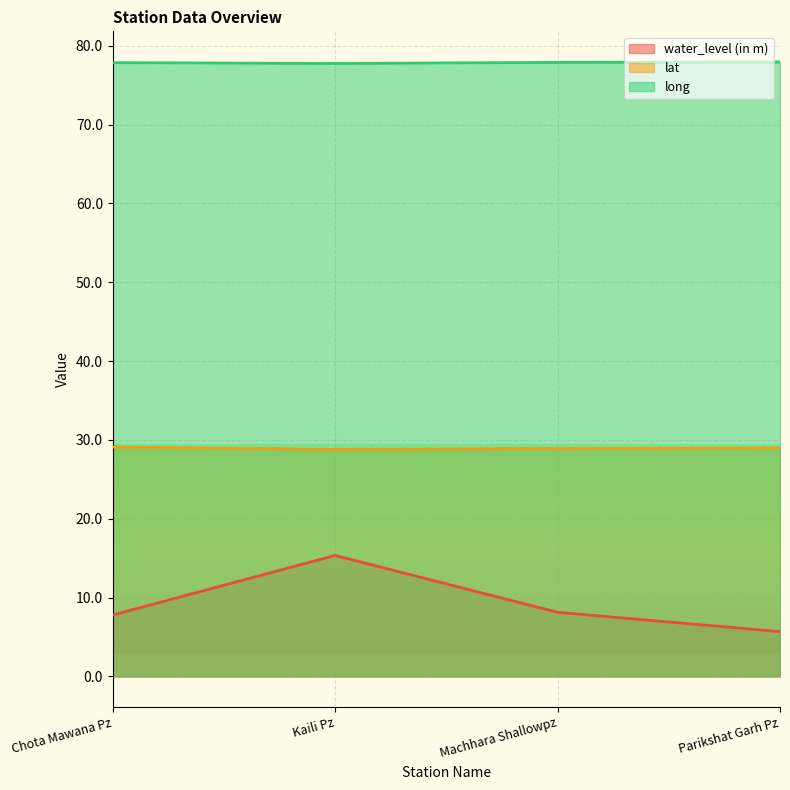

Does the chart display data point markers on the line(s)?

No